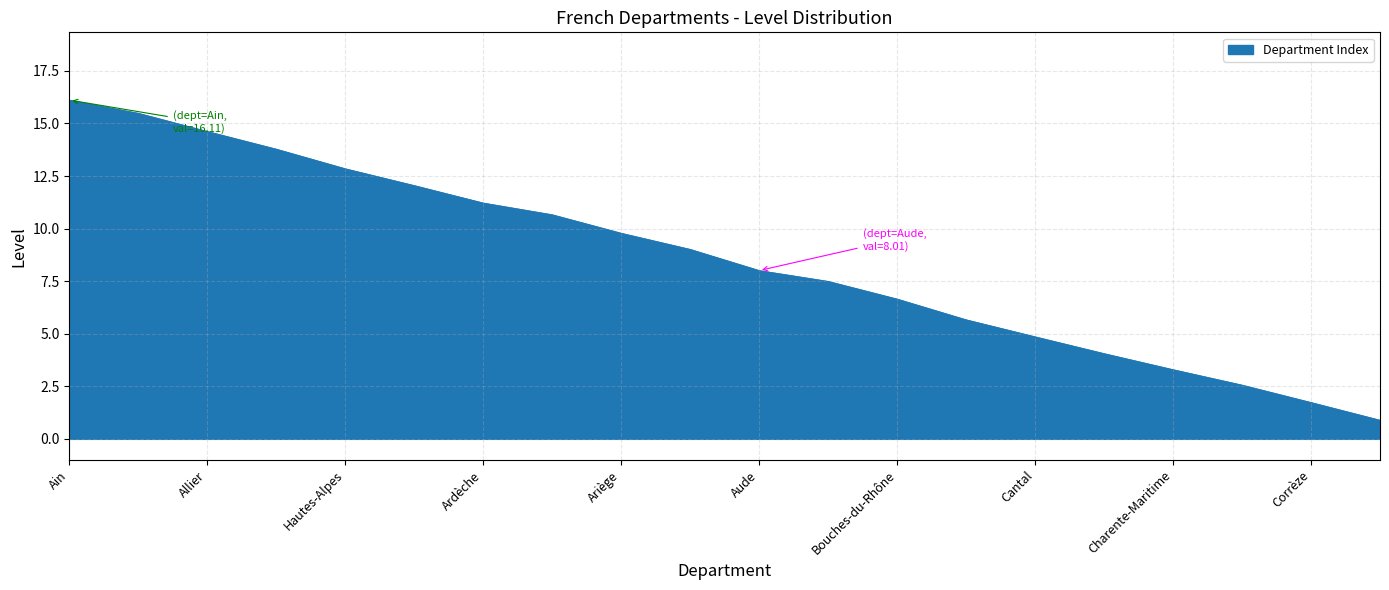

What is the difference between the maximum and minimum values?

15.2